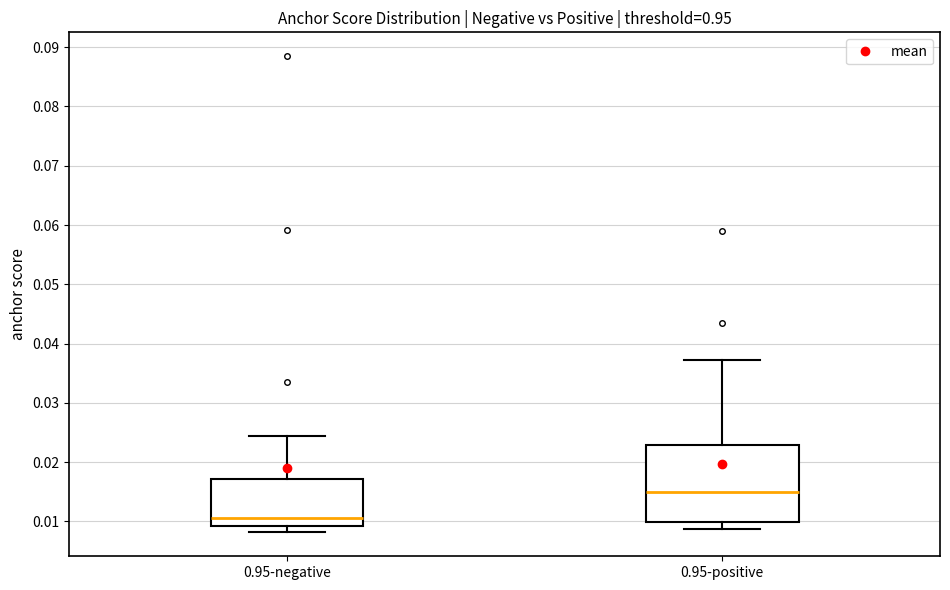

Reading left to right, read every box against the y-axis: the position of its median line, the range the box covers, and the ends of its whiskers. The values are not printed on the chart, so give them approximately, as read against the axis.

0.95-negative: median 0.011, box 0.009 to 0.017, whiskers 0.008 to 0.024
0.95-positive: median 0.015, box 0.010 to 0.023, whiskers 0.009 to 0.037